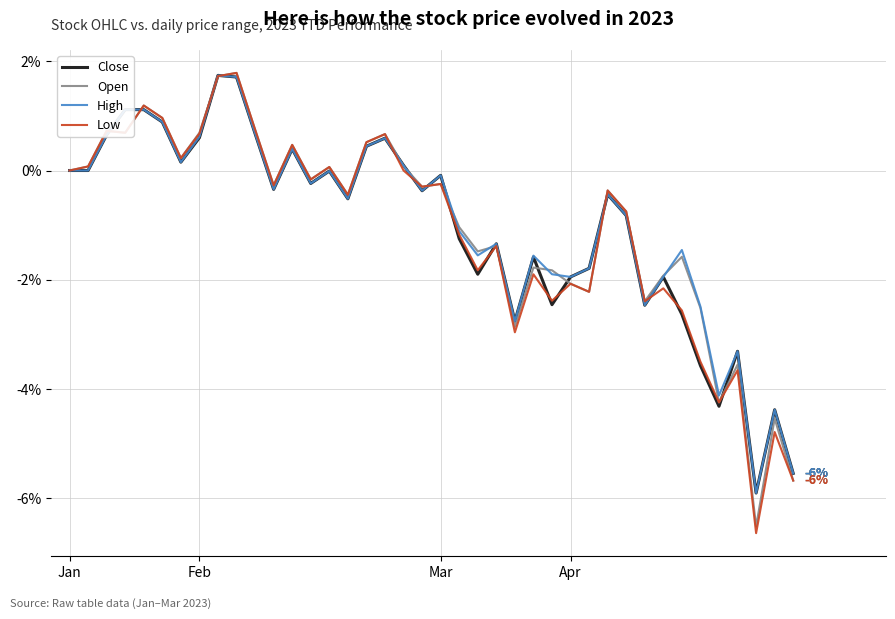

What is the maximum value for Open?

1.8